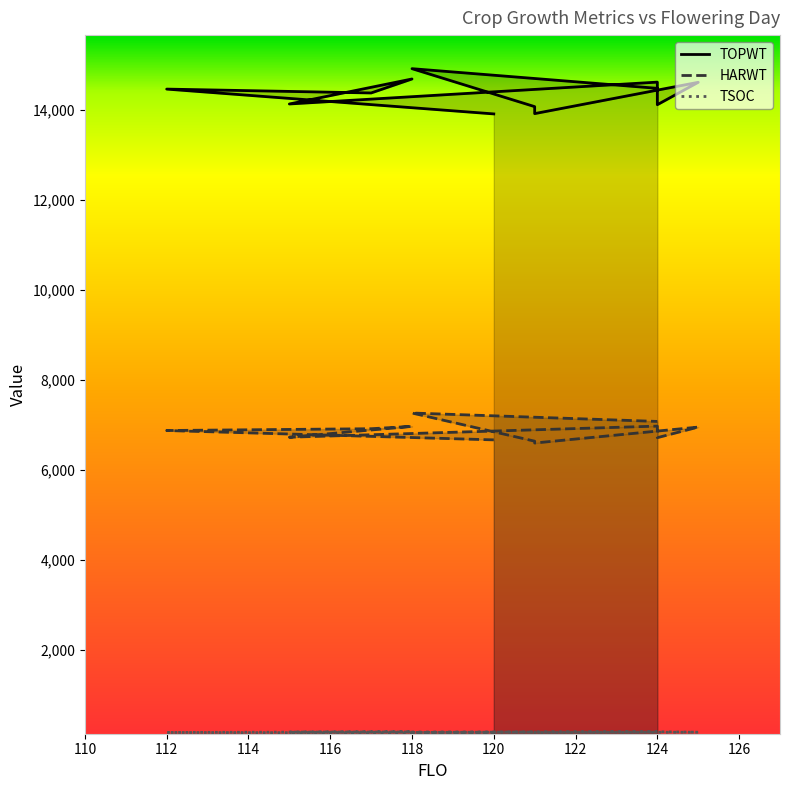

Does the chart display data point markers on the line(s)?

No